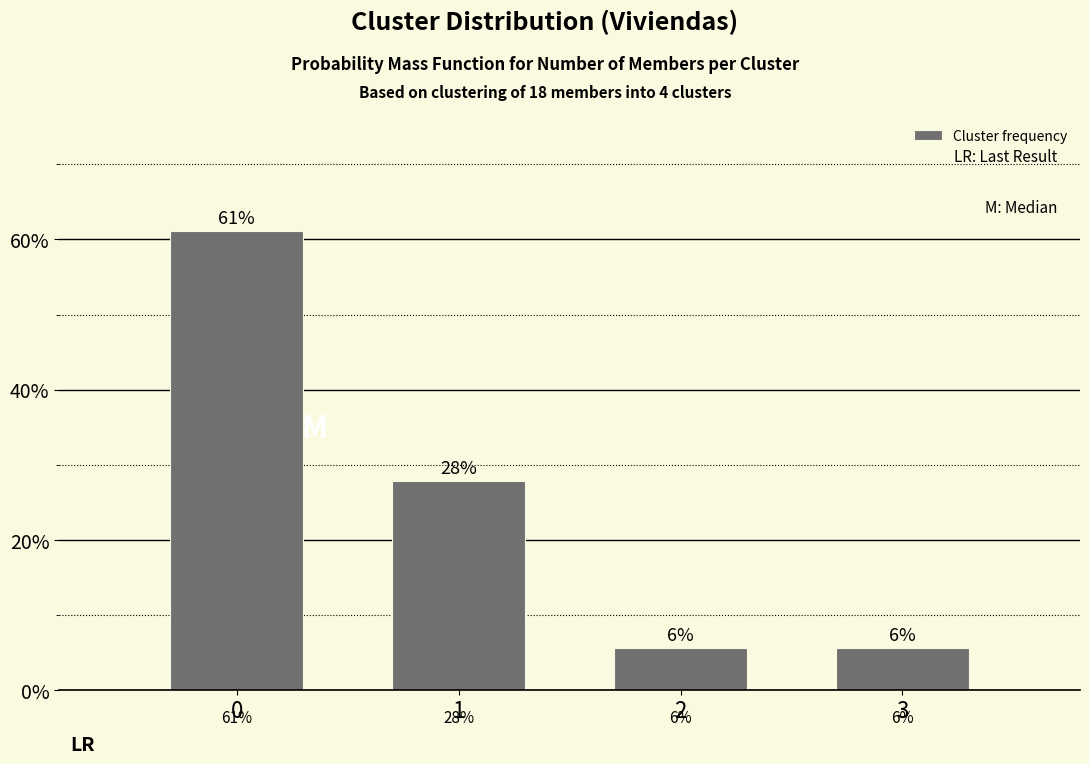

Does the chart contain any negative values?

No